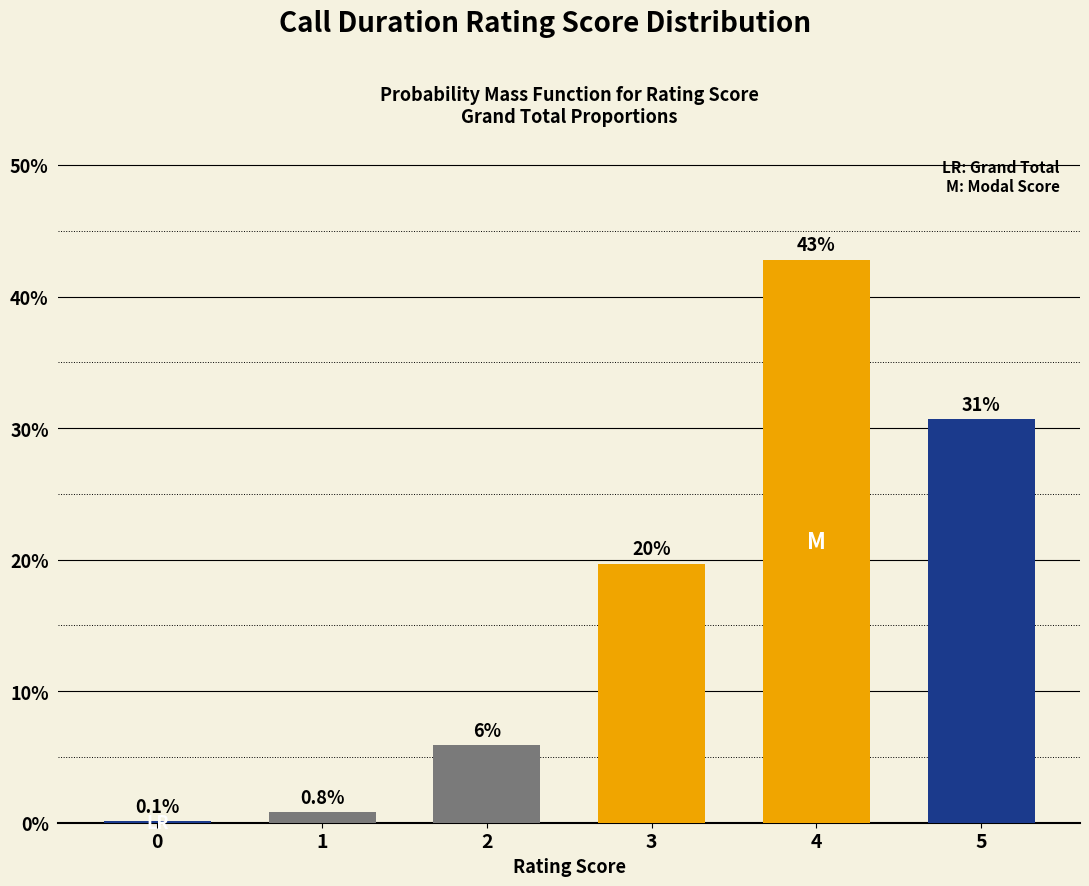

Are the bars horizontal?

No